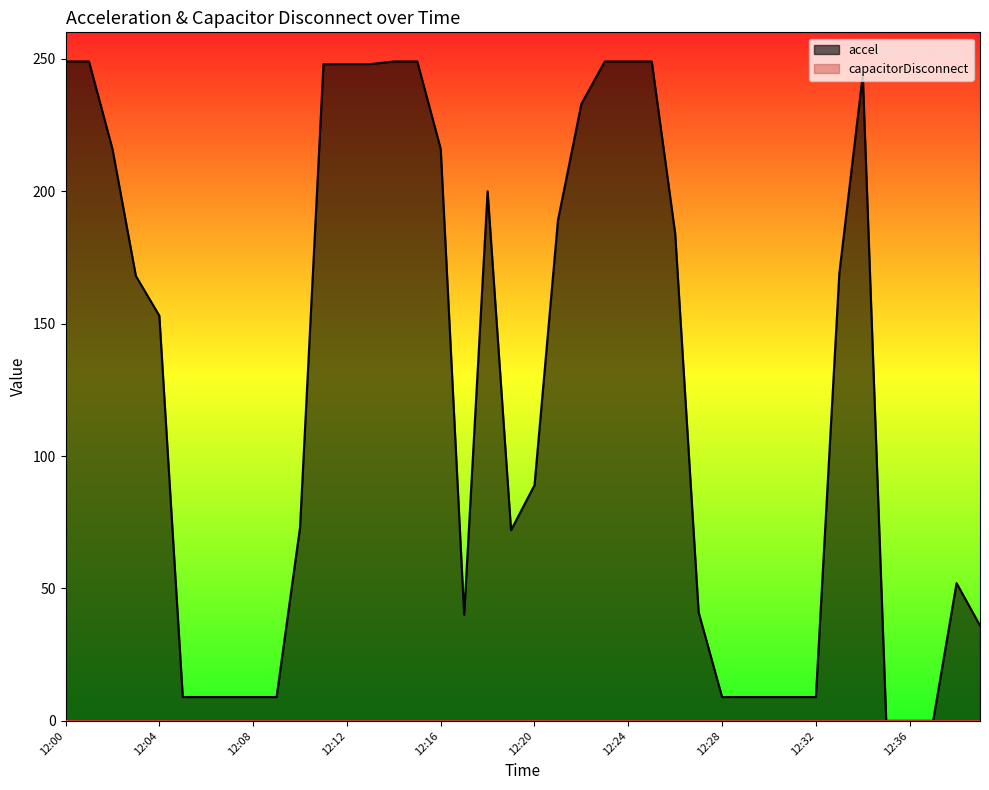

How many categories are shown in the chart?

40